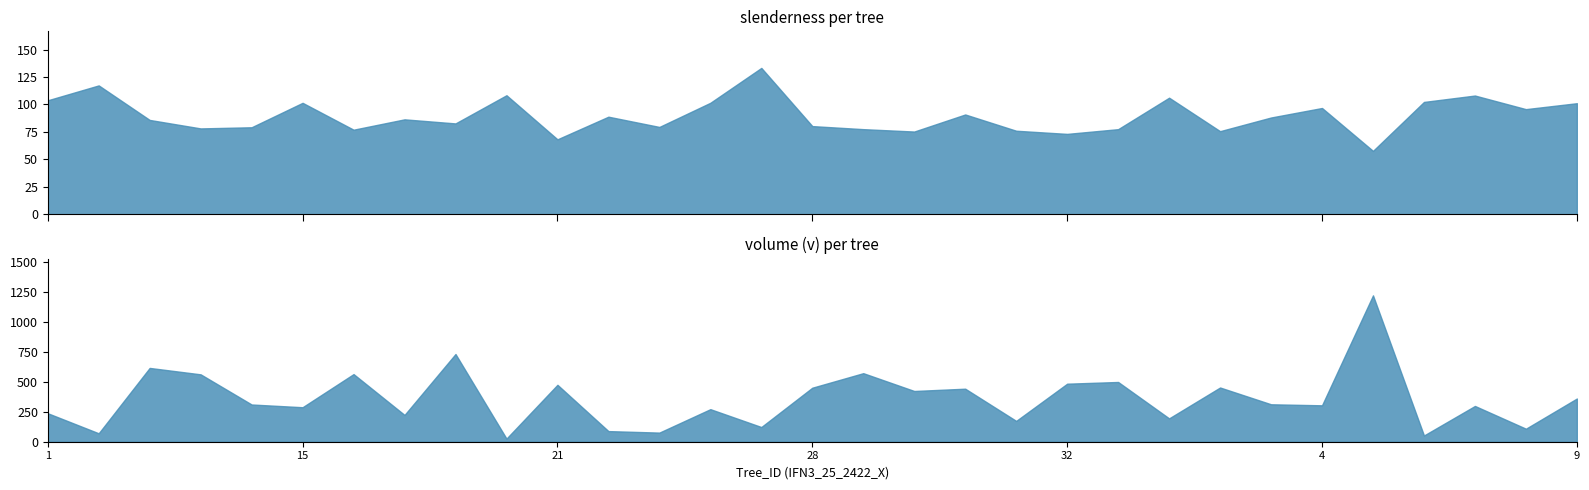

Rank the categories by slenderness value from highest to lowest.

IFN3_25_2422_27, IFN3_25_2422_10, IFN3_25_2422_20, IFN3_25_2422_7, IFN3_25_2422_34, IFN3_25_2422_1, IFN3_25_2422_6, IFN3_25_2422_26, IFN3_25_2422_15, IFN3_25_2422_9, IFN3_25_2422_4, IFN3_25_2422_8, IFN3_25_2422_30, IFN3_25_2422_22, IFN3_25_2422_36, IFN3_25_2422_18, IFN3_25_2422_11, IFN3_25_2422_2, IFN3_25_2422_28, IFN3_25_2422_23, IFN3_25_2422_14, IFN3_25_2422_13, IFN3_25_2422_29, IFN3_25_2422_33, IFN3_25_2422_16, IFN3_25_2422_31, IFN3_25_2422_35, IFN3_25_2422_3, IFN3_25_2422_32, IFN3_25_2422_21, IFN3_25_2422_5